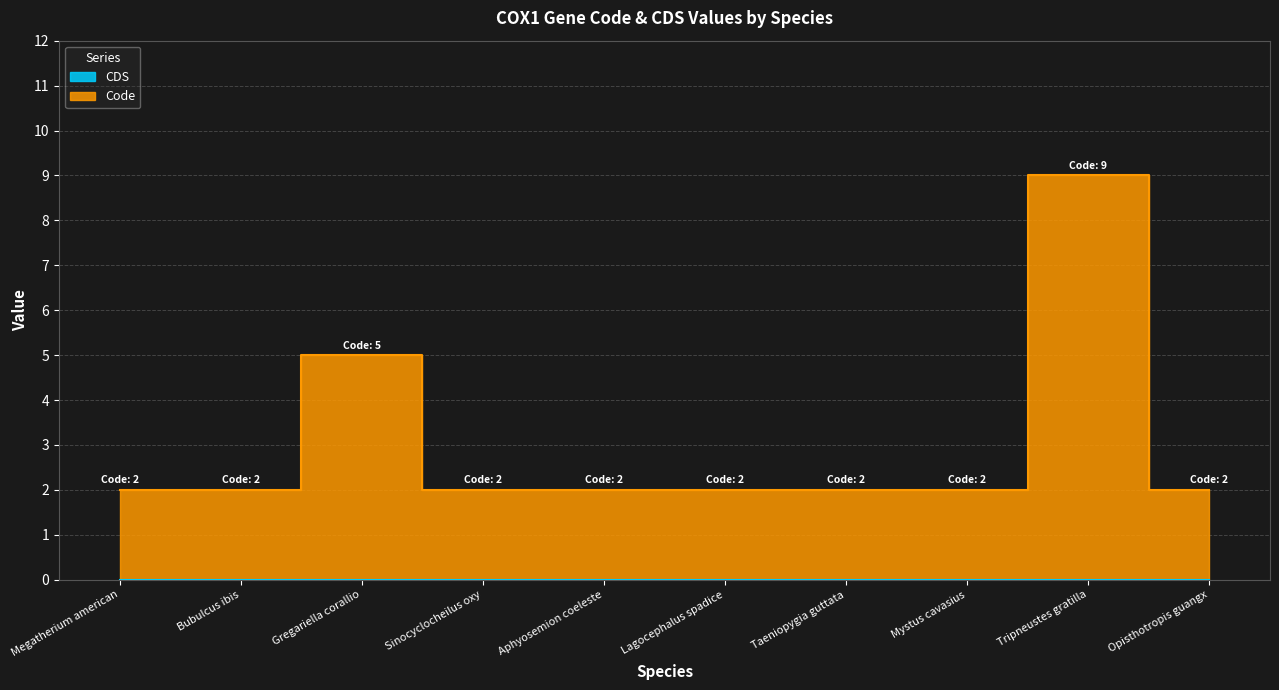

Between Opisthotropis guangx and Sinocyclocheilus oxy, which is larger?

Opisthotropis guangx